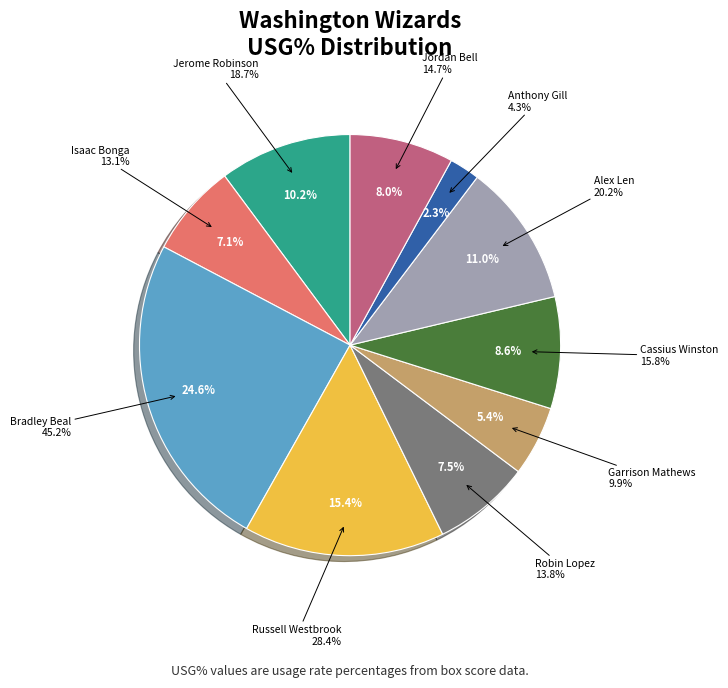

Which has a higher value, Jerome Robinson or Anthony Gill?

Jerome Robinson